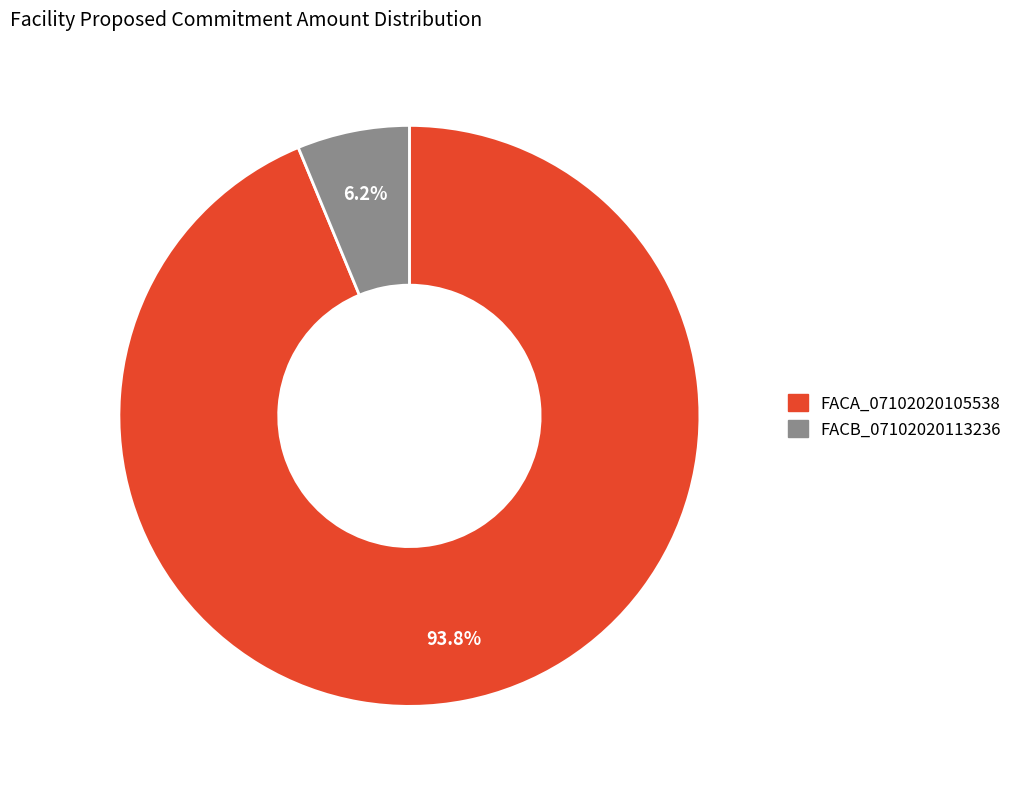

Is there a majority slice in this chart?

Yes